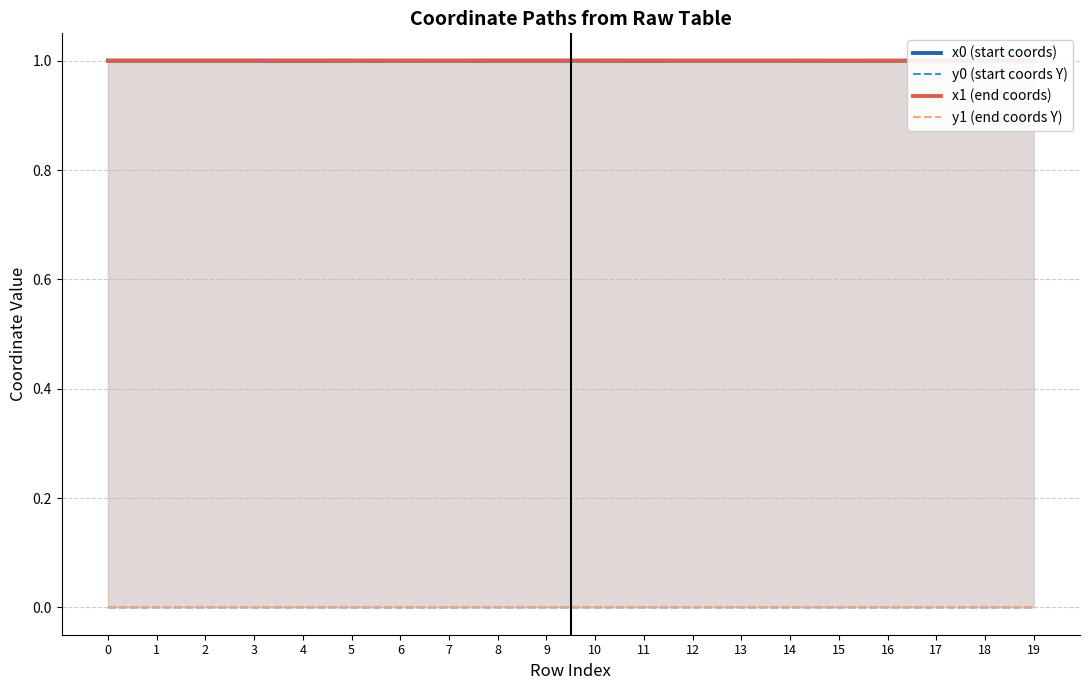

True or false: y1 (end coords Y) has more than 2 points higher than both neighbors.

True